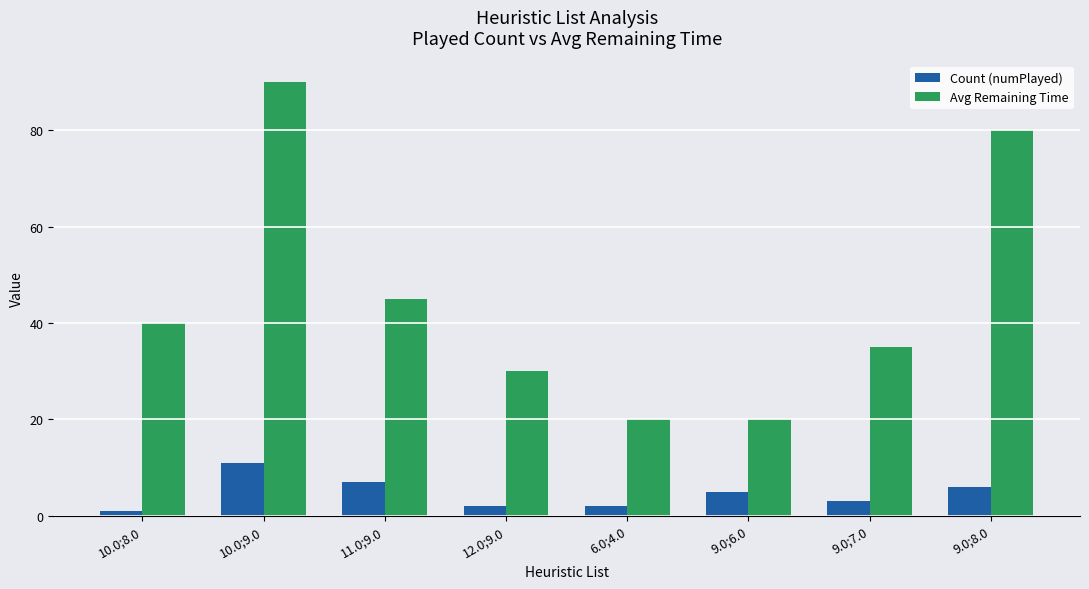

How many values in the Count (numPlayed) series are below 5?

4